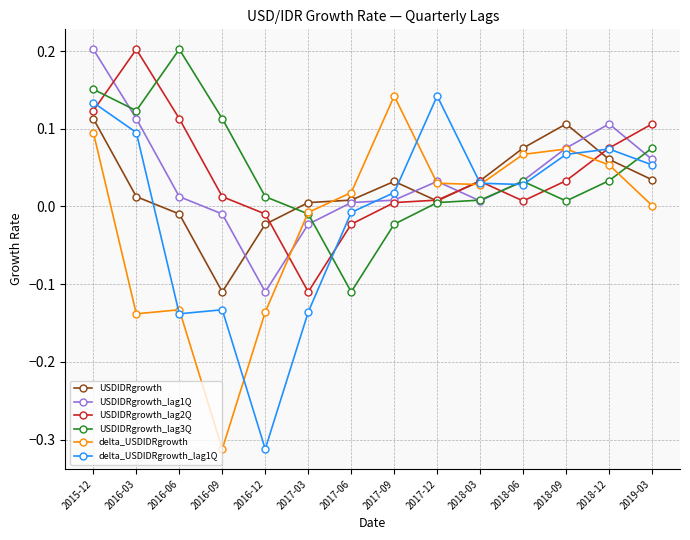

At which label does USDIDRgrowth reach its minimum?

2016-09